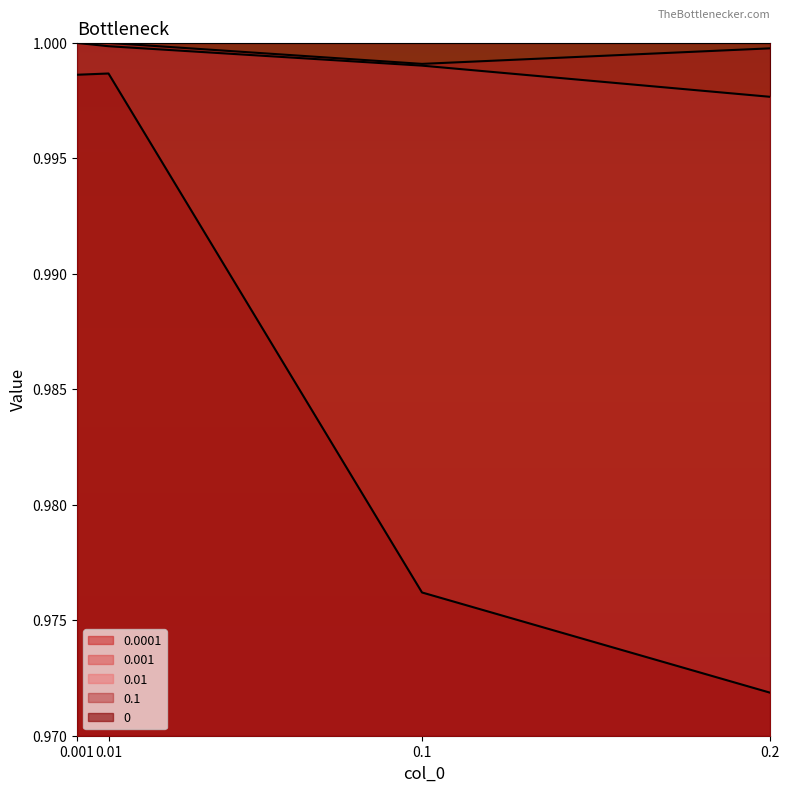

What is the sum of the 0.1 values at 0.1 and 0.01?

2.0